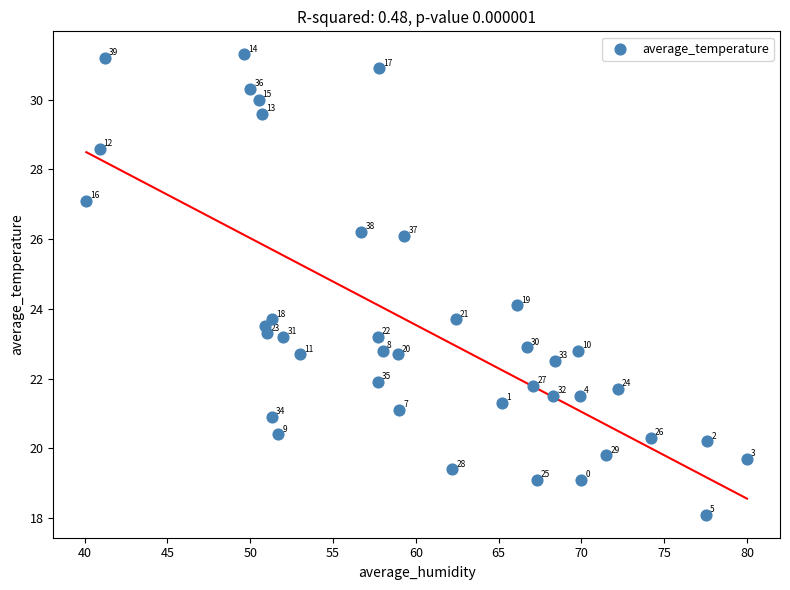

What Y value in the scatter plot is closest to 24?

24.1